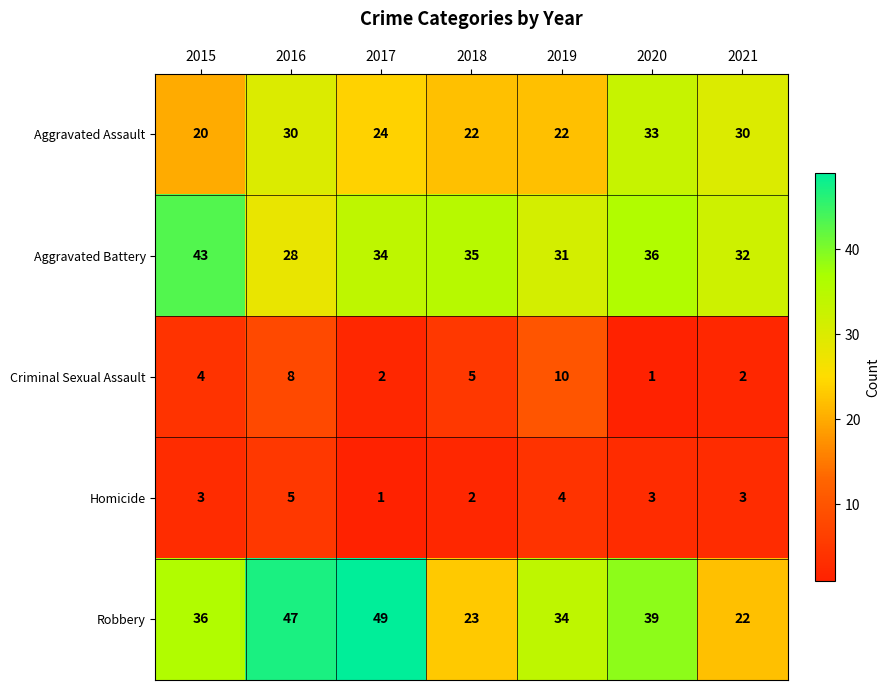

Which series changed the most between 2019 and 2021?

Robbery